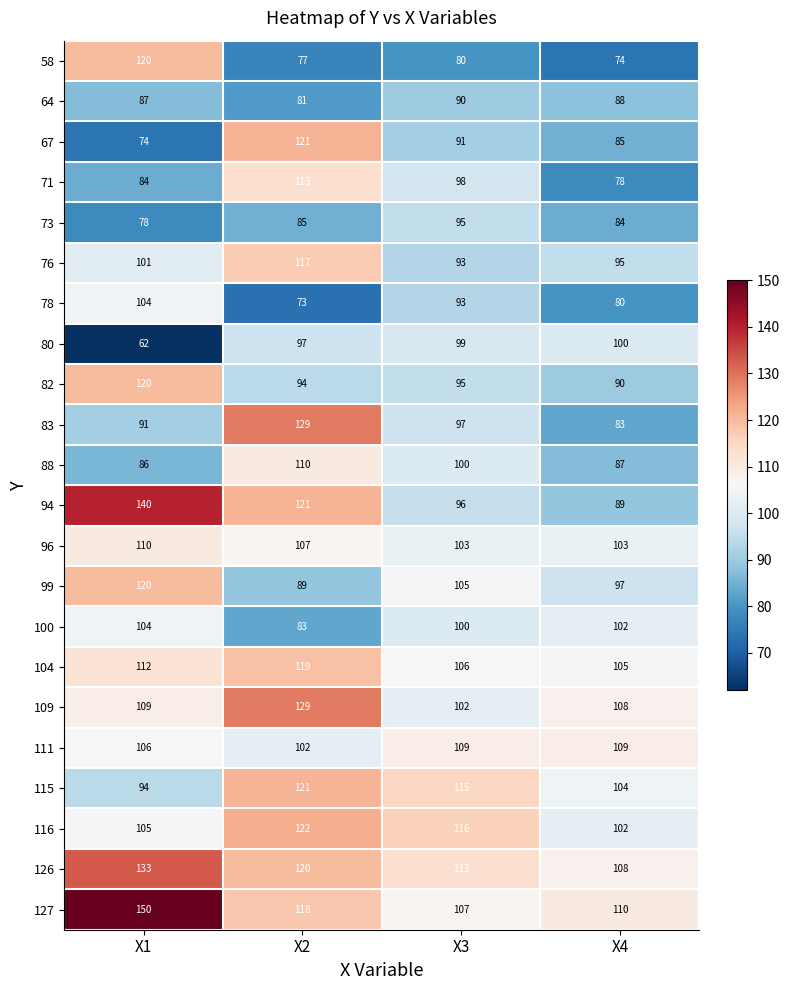

How many data points in 96 are less than 107?

2